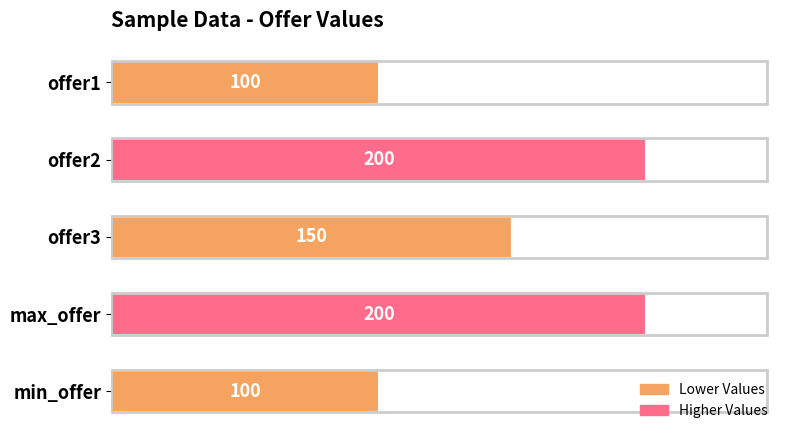

Where is the data nearest to the value 150?

offer3